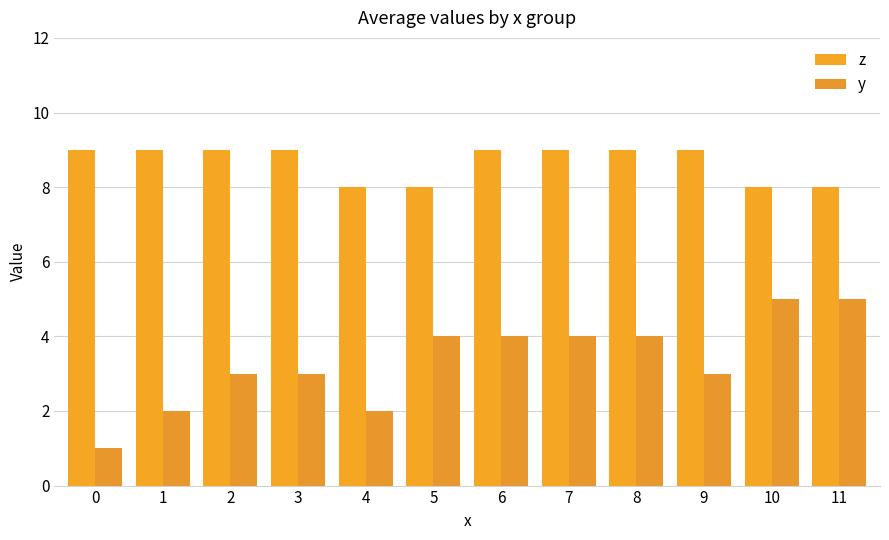

Rank the series by their average value, from highest to lowest.

z, y